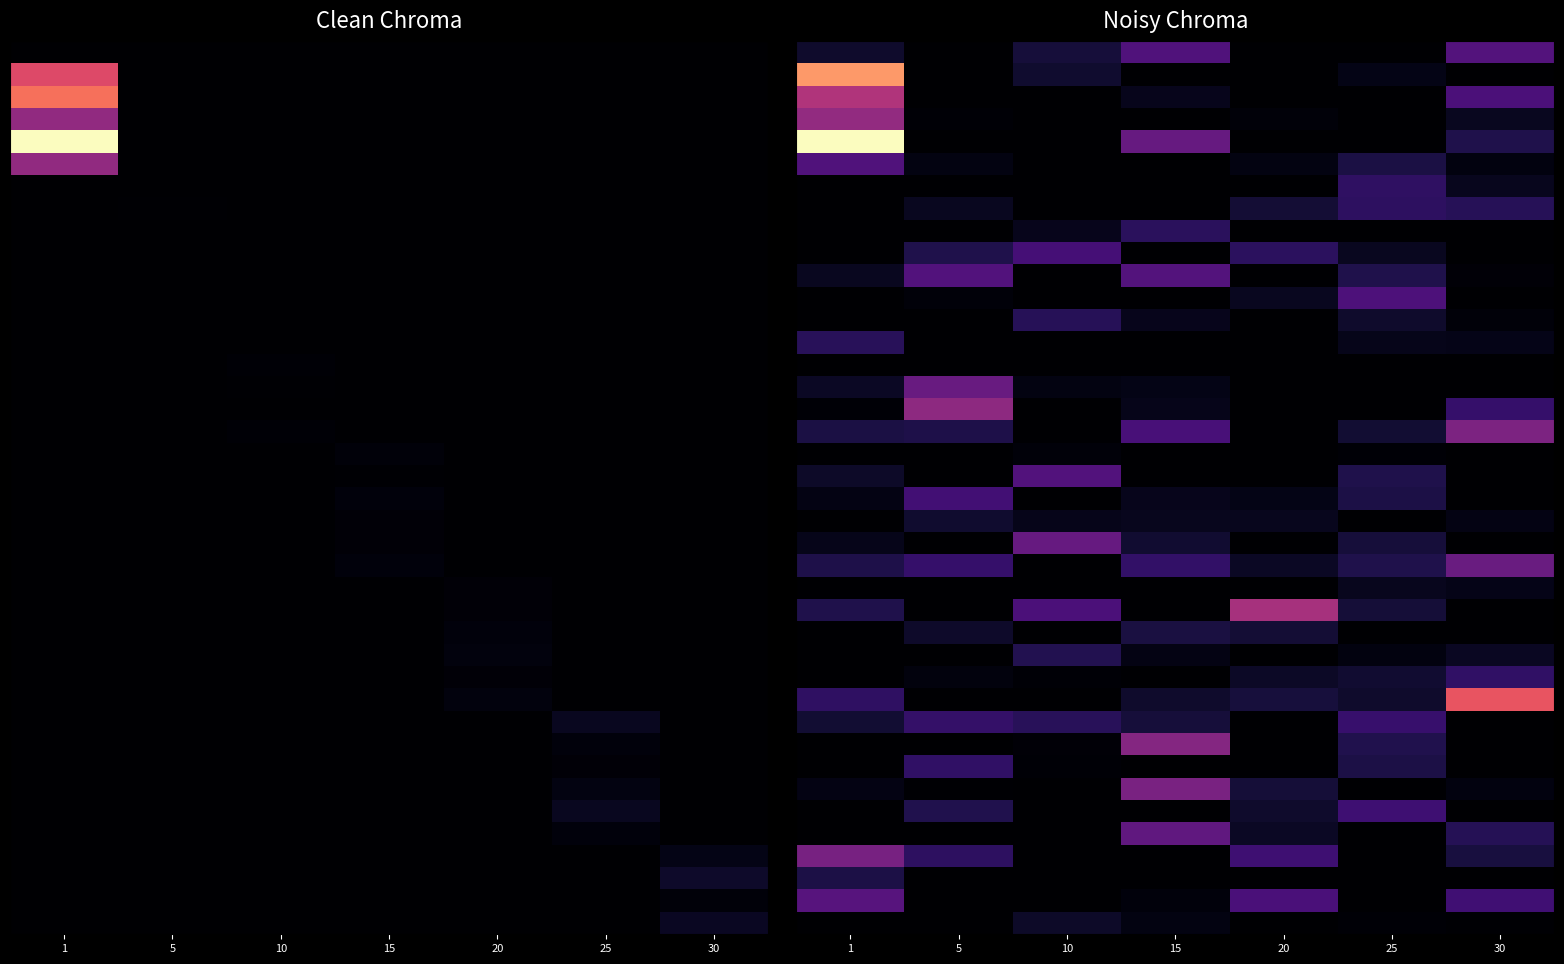

Reading left to right, list all the values displayed in this chart.

row_0: 1=68.1	5=0.0	10=87.4	15=205.6	20=0.0	25=0.0	30=213.2
row_1: 1=643.6	5=0.0	10=73.2	15=0.0	20=0.0	25=32.7	30=0.0
row_2: 1=397.1	5=0.0	10=0.0	15=42.4	20=0.0	25=0.0	30=197.9
row_3: 1=339.5	5=9.1	10=0.0	15=0.0	20=15.0	25=0.0	30=50.7
row_4: 1=818.9	5=0.0	10=0.0	15=250.1	20=0.0	25=0.0	30=111.0
row_5: 1=205.2	5=28.2	10=0.0	15=0.0	20=26.6	25=99.7	30=23.1
row_6: 1=0.0	5=0.0	10=0.0	15=0.0	20=0.0	25=142.7	30=46.4
row_7: 1=0.0	5=49.8	10=0.0	15=0.0	20=82.6	25=139.2	30=125.7
row_8: 1=0.0	5=0.0	10=44.7	15=131.7	20=0.0	25=0.0	30=0.0
row_9: 1=0.0	5=110.7	10=183.1	15=0.0	20=135.5	25=48.8	30=0.0
row_10: 1=48.8	5=210.6	10=0.0	15=211.2	20=0.0	25=111.0	30=11.8
row_11: 1=0.0	5=13.4	10=0.0	15=0.0	20=48.2	25=199.5	30=0.0
row_12: 1=0.0	5=0.0	10=126.6	15=44.4	20=0.0	25=69.3	30=13.1
row_13: 1=130.8	5=0.0	10=0.0	15=0.0	20=0.0	25=40.0	30=35.2
row_14: 1=0.7	5=0.0	10=0.0	15=0.0	20=0.0	25=0.0	30=0.0
row_15: 1=54.5	5=254.6	10=27.6	15=34.8	20=0.0	25=0.0	30=0.0
row_16: 1=8.1	5=332.5	10=0.0	15=40.7	20=0.0	25=0.0	30=154.3
row_17: 1=101.5	5=106.8	10=0.0	15=189.4	20=0.0	25=79.2	30=295.7
row_18: 1=0.0	5=0.0	10=13.5	15=0.0	20=0.0	25=9.3	30=0.0
row_19: 1=63.9	5=0.0	10=209.2	15=0.0	20=0.0	25=109.8	30=0.0
row_20: 1=30.7	5=176.5	10=0.0	15=43.9	20=35.1	25=105.5	30=0.0
row_21: 1=0.0	5=70.5	10=40.1	15=46.8	20=46.8	25=0.0	30=31.4
row_22: 1=39.6	5=0.0	10=251.9	15=75.0	20=0.0	25=88.6	30=0.0
row_23: 1=106.3	5=156.4	10=0.0	15=148.1	20=55.7	25=111.0	30=256.1
row_24: 1=0.0	5=0.0	10=0.0	15=0.0	20=0.6	25=46.1	30=37.4
row_25: 1=111.7	5=1.8	10=196.2	15=0.0	20=380.2	25=84.5	30=0.0
row_26: 1=0.0	5=65.1	10=0.0	15=96.4	20=81.9	25=0.0	30=0.0
row_27: 1=0.0	5=0.0	10=115.6	15=28.9	20=0.0	25=23.4	30=52.0
row_28: 1=0.0	5=20.8	10=7.9	15=0.0	20=60.3	25=75.7	30=146.2
row_29: 1=142.3	5=0.0	10=0.0	15=69.5	20=91.4	25=69.5	30=520.1
row_30: 1=77.1	5=153.3	10=128.8	15=87.9	20=0.0	25=157.5	30=0.0
row_31: 1=0.0	5=0.0	10=11.1	15=312.5	20=0.0	25=112.6	30=0.0
row_32: 1=0.0	5=147.0	10=8.7	15=0.0	20=0.0	25=103.7	30=0.0
row_33: 1=29.2	5=6.2	10=0.0	15=289.4	20=85.6	25=0.0	30=25.2
row_34: 1=0.0	5=115.1	10=0.0	15=0.0	20=68.2	25=169.9	30=0.0
row_35: 1=0.0	5=0.0	10=0.0	15=238.3	20=54.7	25=0.0	30=123.9
row_36: 1=286.5	5=139.4	10=0.0	15=0.0	20=171.0	25=0.0	30=95.9
row_37: 1=104.6	5=0.0	10=0.0	15=0.0	20=0.0	25=0.0	30=0.0
row_38: 1=220.4	5=0.0	10=0.0	15=17.6	20=194.6	25=0.0	30=174.0
row_39: 1=1.4	5=0.0	10=62.4	15=26.9	20=0.0	25=9.4	30=5.0